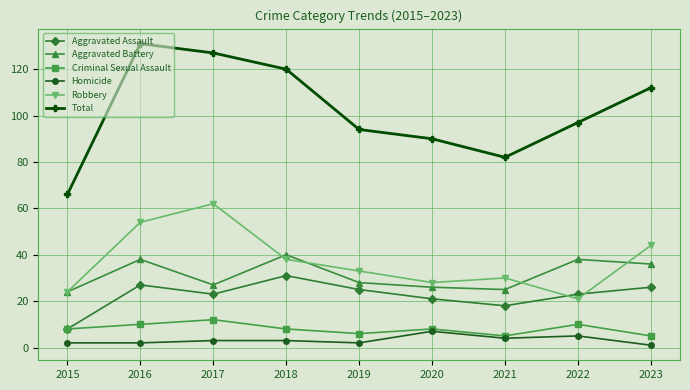

The Total series shows 32 at 2015. True or false?

False